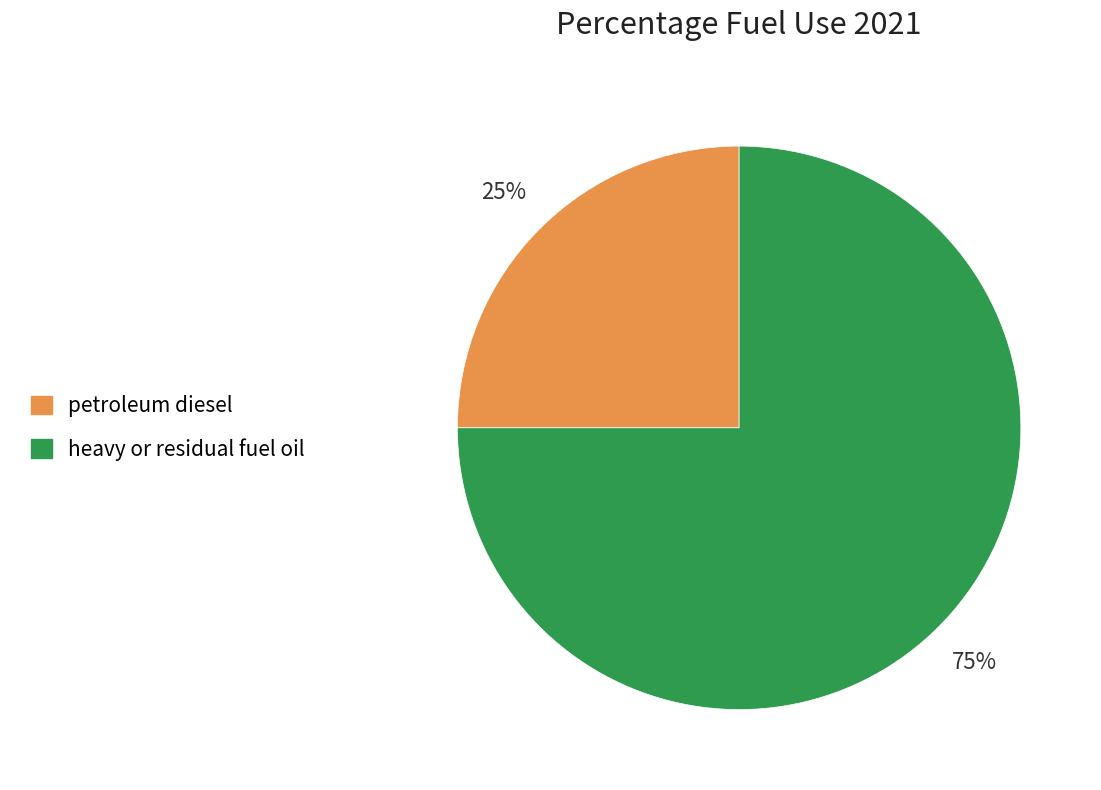

Rank the categories by value from highest to lowest.

heavy or residual fuel oil, petroleum diesel